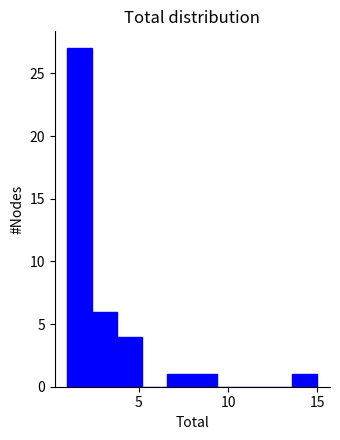

Read against the x-axis, roughly where is the centre of the tallest bar?

1.5